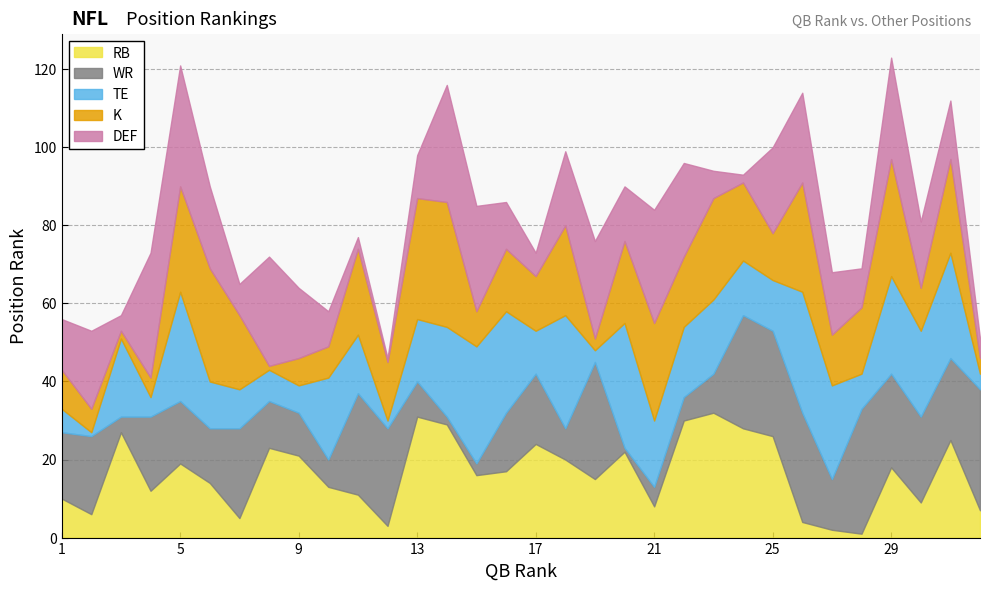

At how many categories does at least one series exceed 29?

13